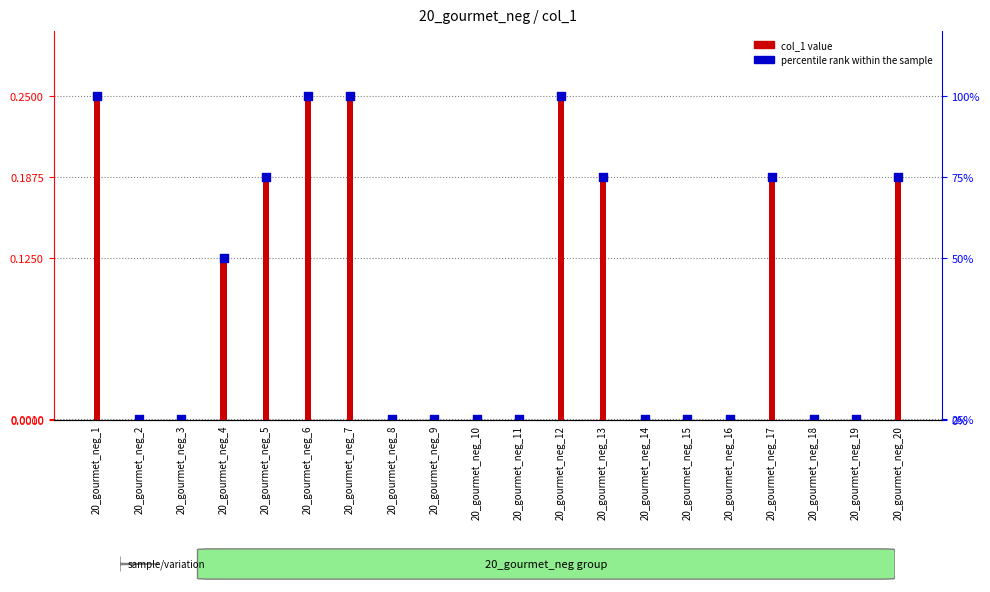

Is the value of col_1 (count) at 20_gourmet_neg_14 greater than the value of percentile rank within sample at 20_gourmet_neg_4?

No